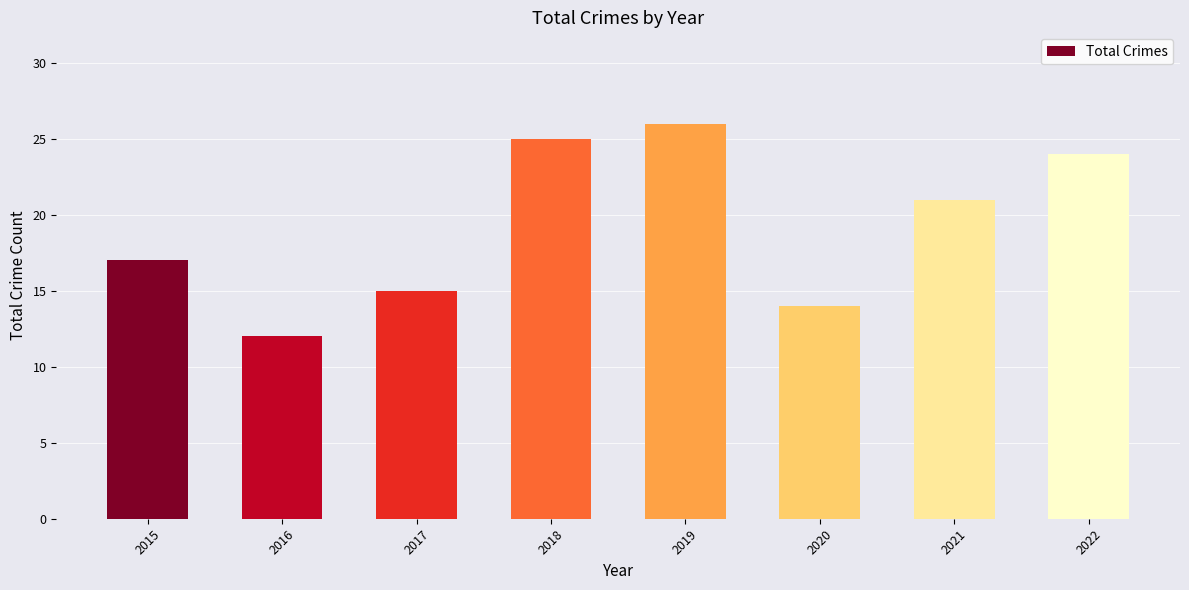

What is the minimum value shown in the chart?

12